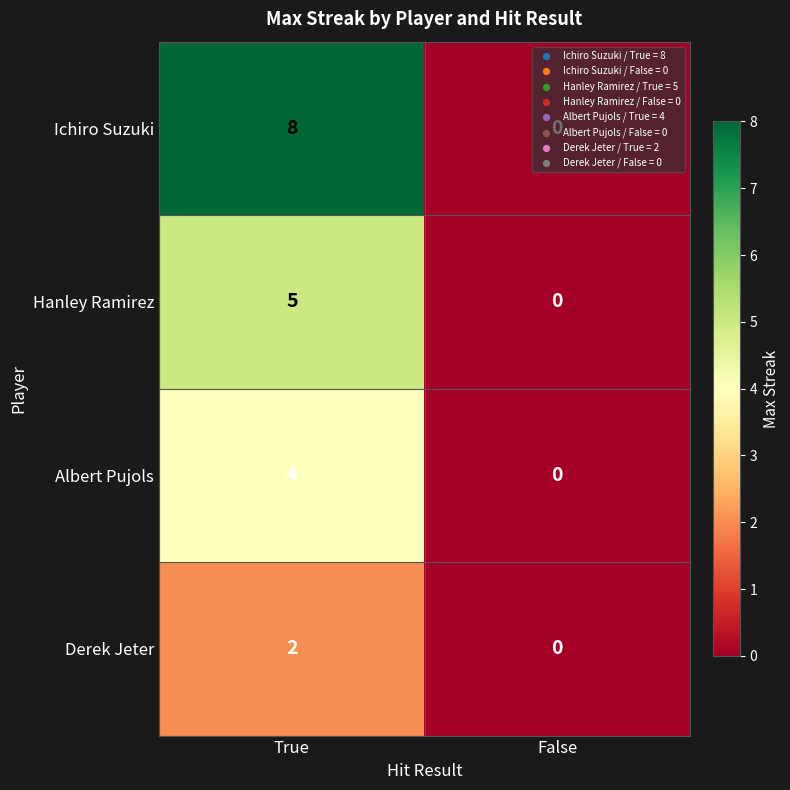

What is the difference between the maximum and minimum values in the Ichiro Suzuki series?

8